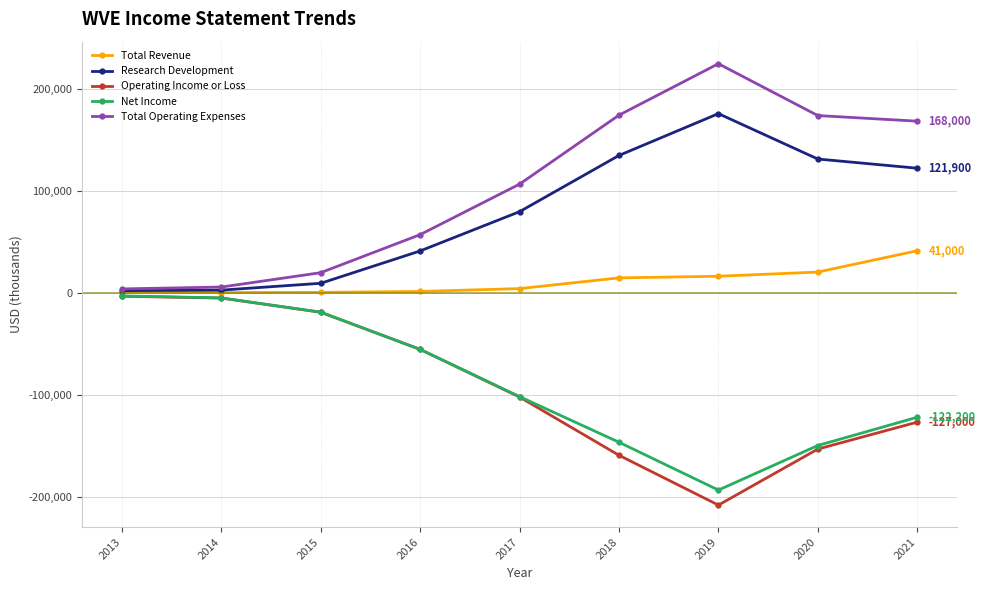

Is it true that Research Development equals 134400 at 2018?

True